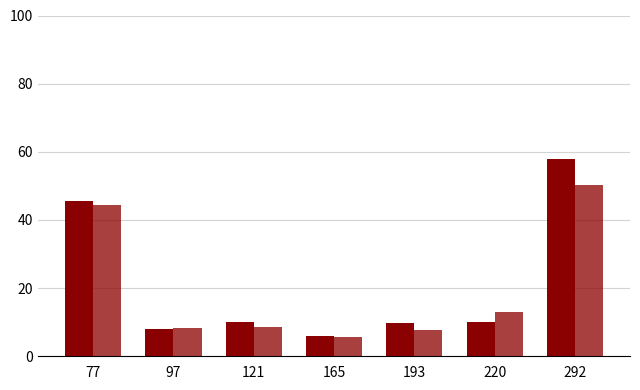

Which category has the lowest value across all series?

165